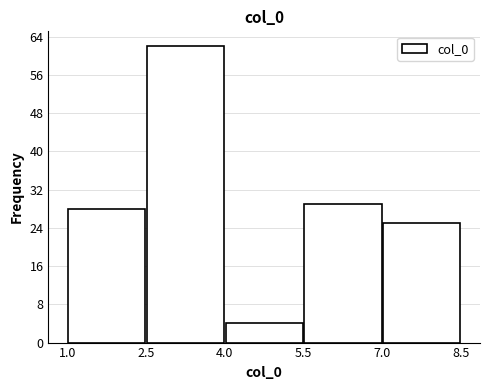

Which range on the x-axis has the tallest bar?

2.5 to 4.0